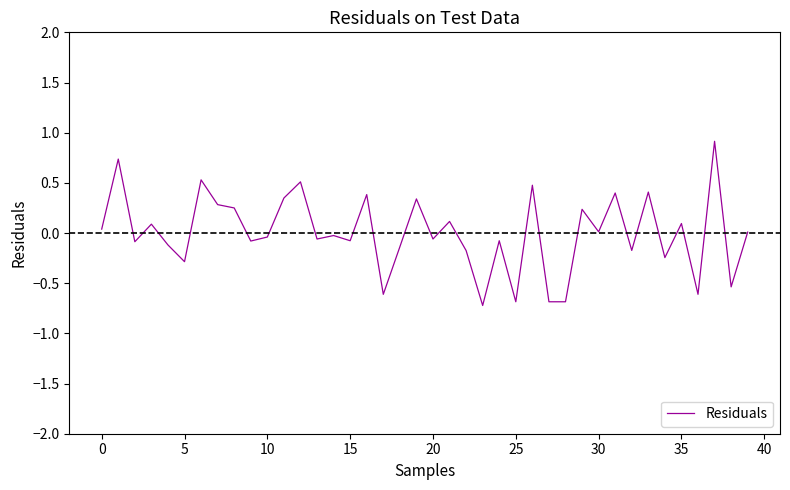

How many categories are shown in the chart?

40